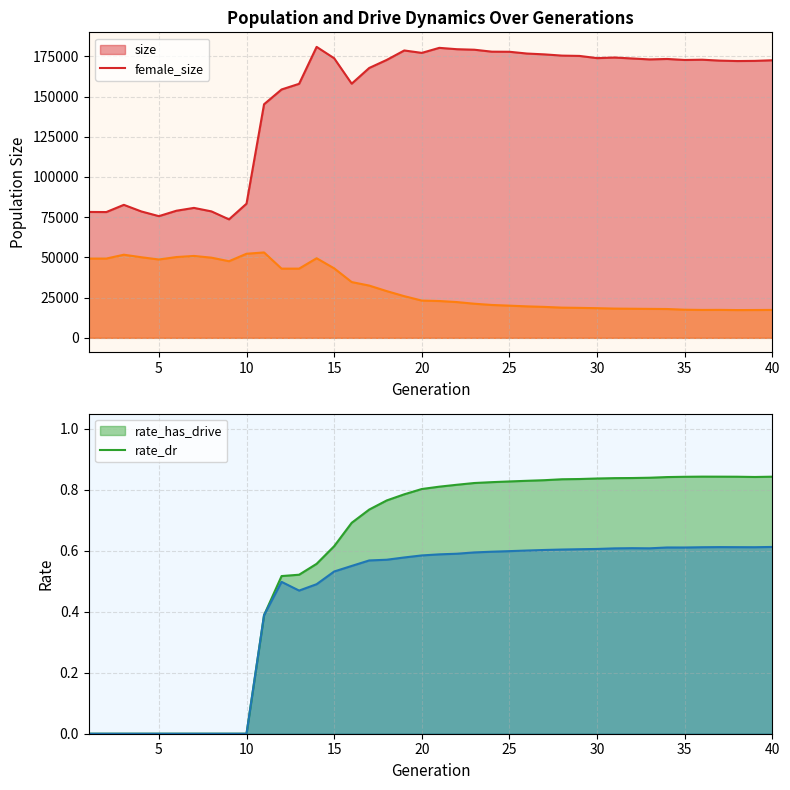

Between 7 and 40, which series saw the biggest shift?

size